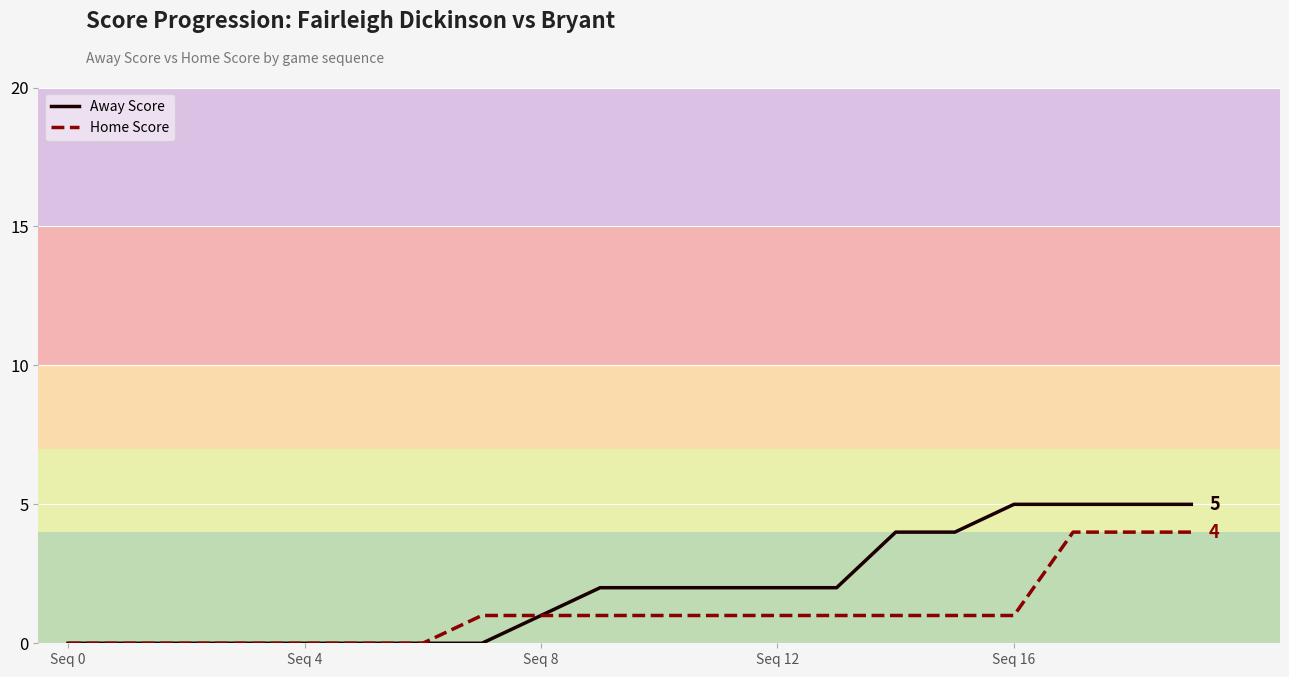

Which series has the largest total across all categories?

Away Score